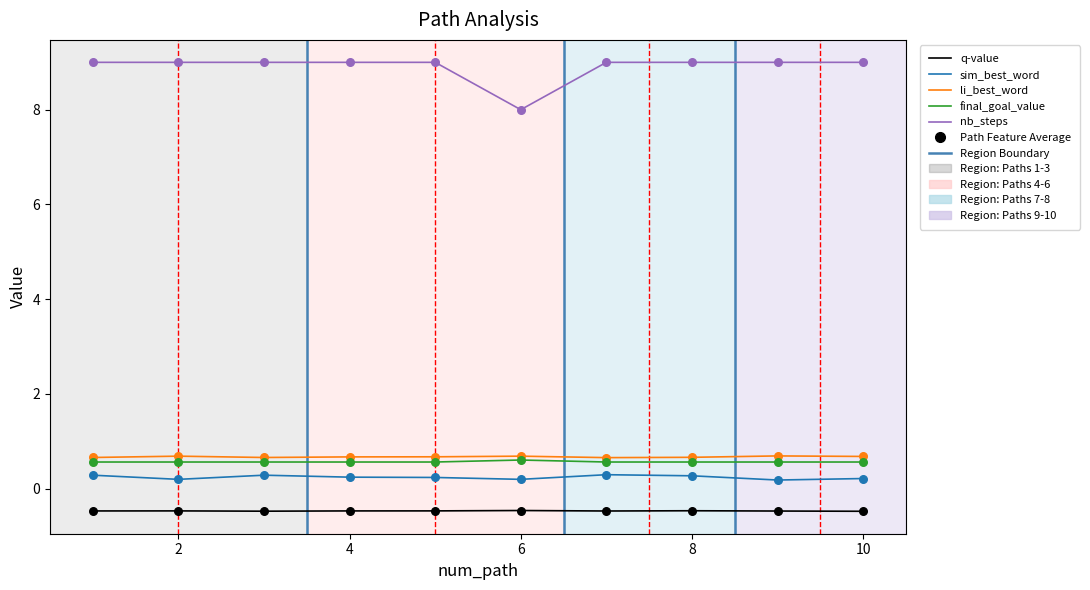

Which series has the largest total across all categories?

nb_steps